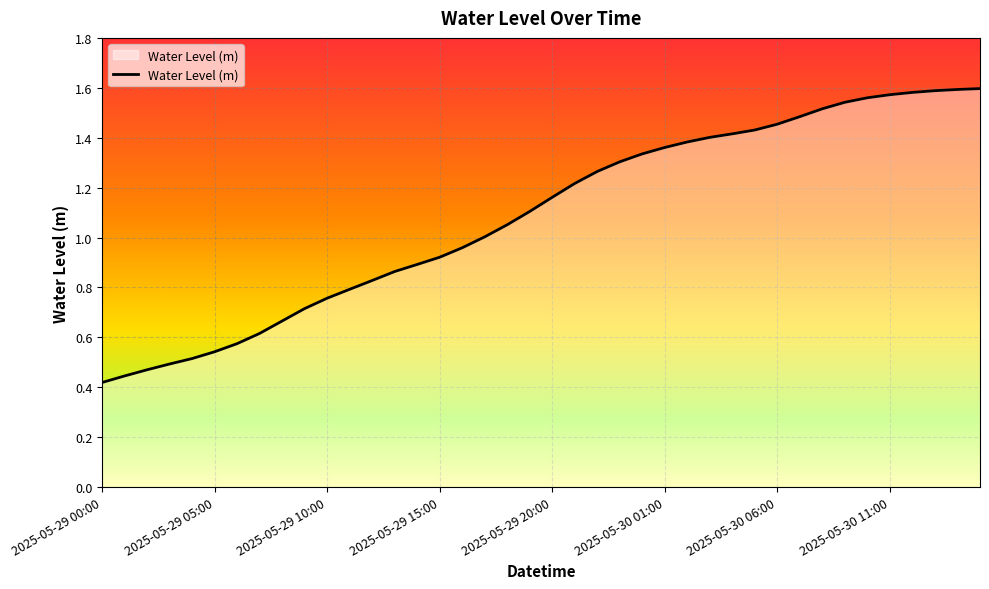

Does the chart display data point markers on the line(s)?

No